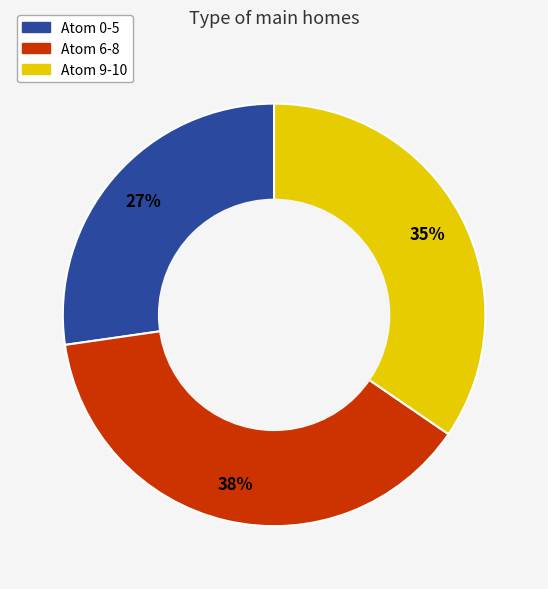

To the nearest percent, what is the average slice percentage?

33%